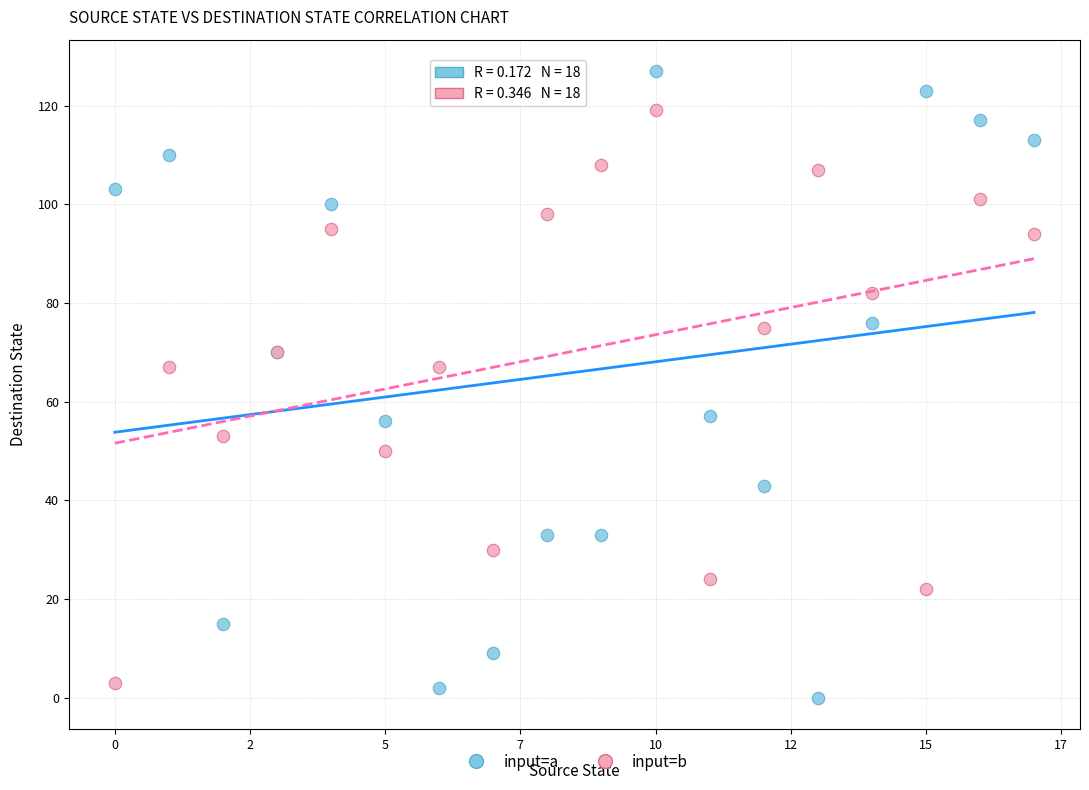

Which series reaches the maximum Y coordinate?

input=a